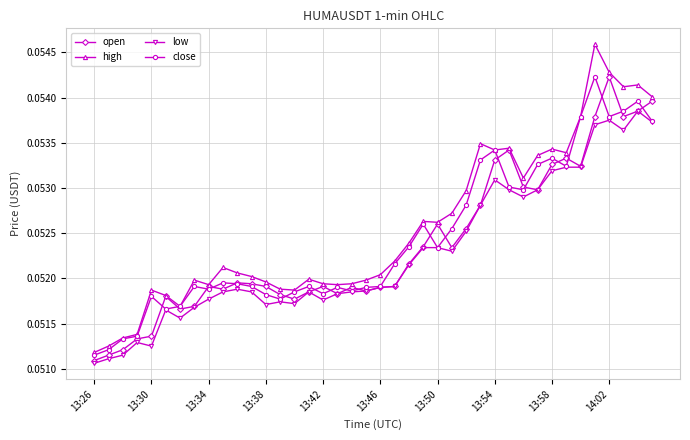

Count the low values in the range 0 to 1.

40